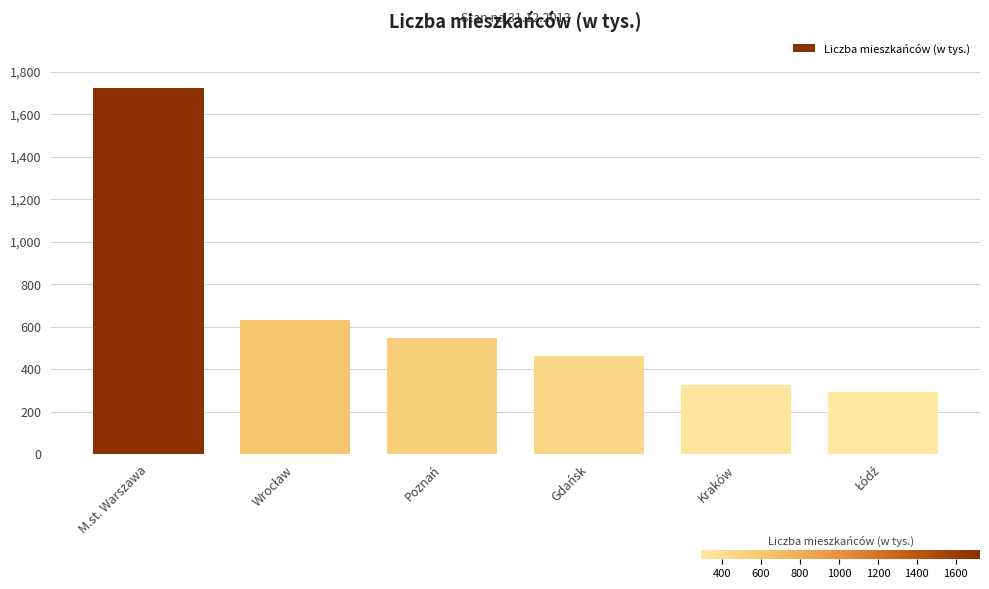

What is the difference between the maximum and second lowest values?

1397.6